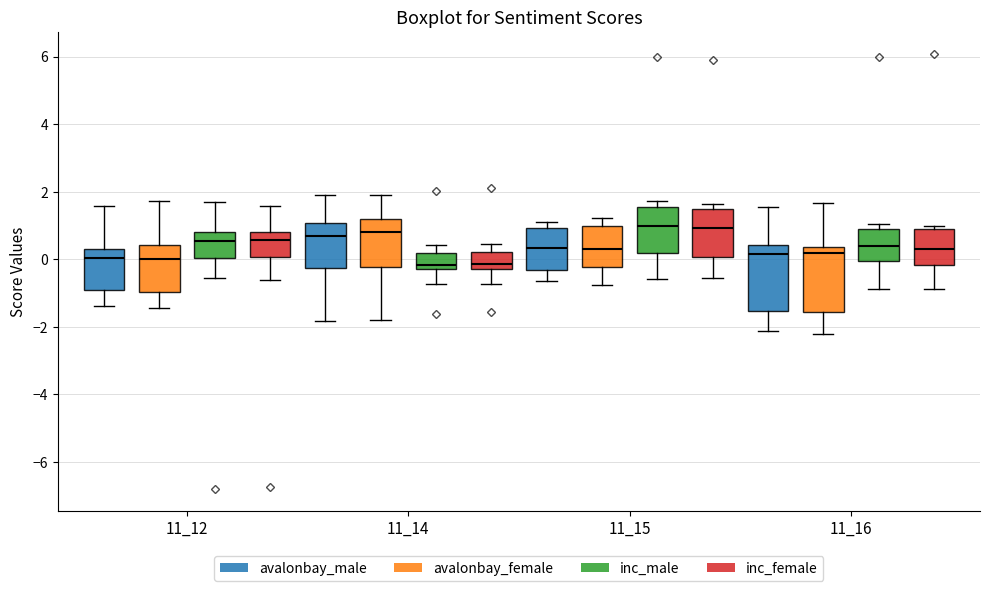

Reading left to right, transcribe this box plot: for each box, give where its median line is, the range the box spans, and where its two whiskers end, as read against the y-axis. The values are not printed on the chart, so give them approximately, as read against the axis.

11_12 (avalonbay_male): median 0.0, box -0.8 to 0.4, whiskers -1.4 to 1.6
11_12 (avalonbay_female): median 0.0, box -1.0 to 0.4, whiskers -1.4 to 1.8
11_12 (inc_male): median 0.6, box 0.0 to 0.8, whiskers -0.6 to 1.6
11_12 (inc_female): median 0.6, box 0.0 to 0.8, whiskers -0.6 to 1.6
11_14 (avalonbay_male): median 0.6, box -0.2 to 1.0, whiskers -1.8 to 1.8
11_14 (avalonbay_female): median 0.8, box -0.2 to 1.2, whiskers -1.8 to 2.0
11_14 (inc_male): median -0.2 (just above the box's lower edge), box -0.2 to 0.2, whiskers -0.8 to 0.4
11_14 (inc_female): median -0.2, box -0.4 to 0.2, whiskers -0.8 to 0.4
11_15 (avalonbay_male): median 0.4, box -0.4 to 1.0, whiskers -0.6 to 1.2
11_15 (avalonbay_female): median 0.2, box -0.2 to 1.0, whiskers -0.8 to 1.2
11_15 (inc_male): median 1.0, box 0.2 to 1.6, whiskers -0.6 to 1.8
11_15 (inc_female): median 1.0, box 0.0 to 1.4, whiskers -0.6 to 1.6
11_16 (avalonbay_male): median 0.2, box -1.6 to 0.4, whiskers -2.2 to 1.6
11_16 (avalonbay_female): median 0.2, box -1.6 to 0.4, whiskers -2.2 to 1.6
11_16 (inc_male): median 0.4, box 0.0 to 0.8, whiskers -0.8 to 1.0
11_16 (inc_female): median 0.4, box -0.2 to 1.0, whiskers -0.8 to 1.0 (just above the box's upper edge)